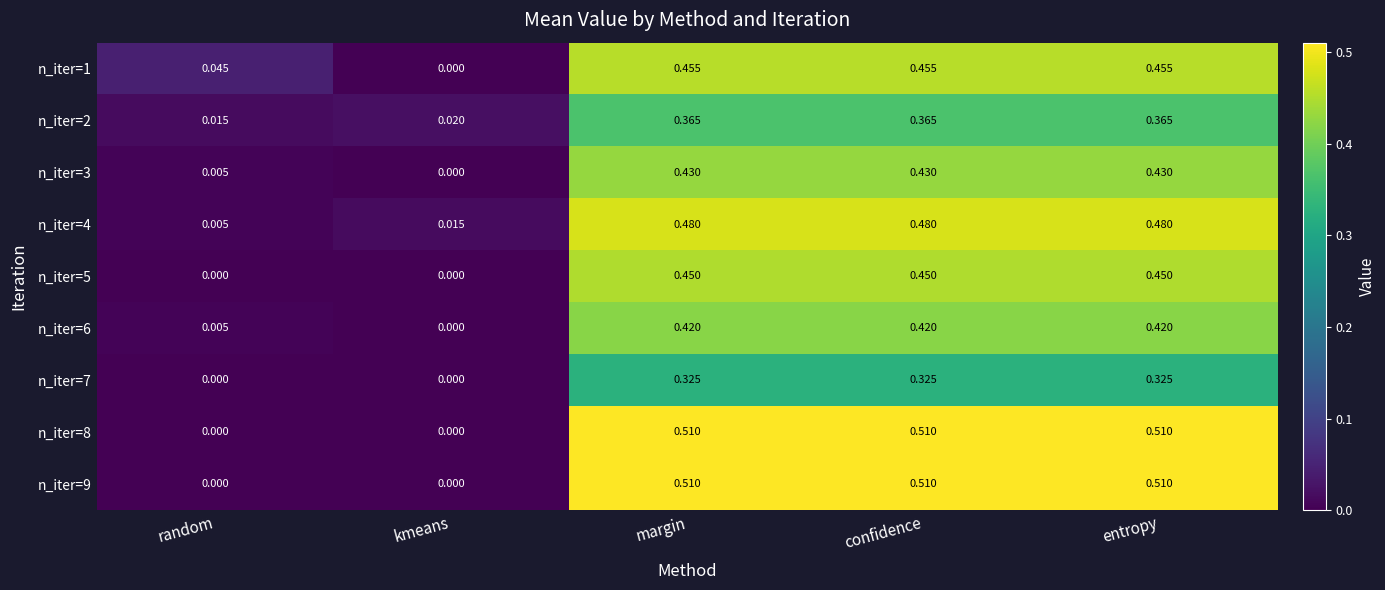

Where is n_iter=1 nearest to the value 0?

kmeans